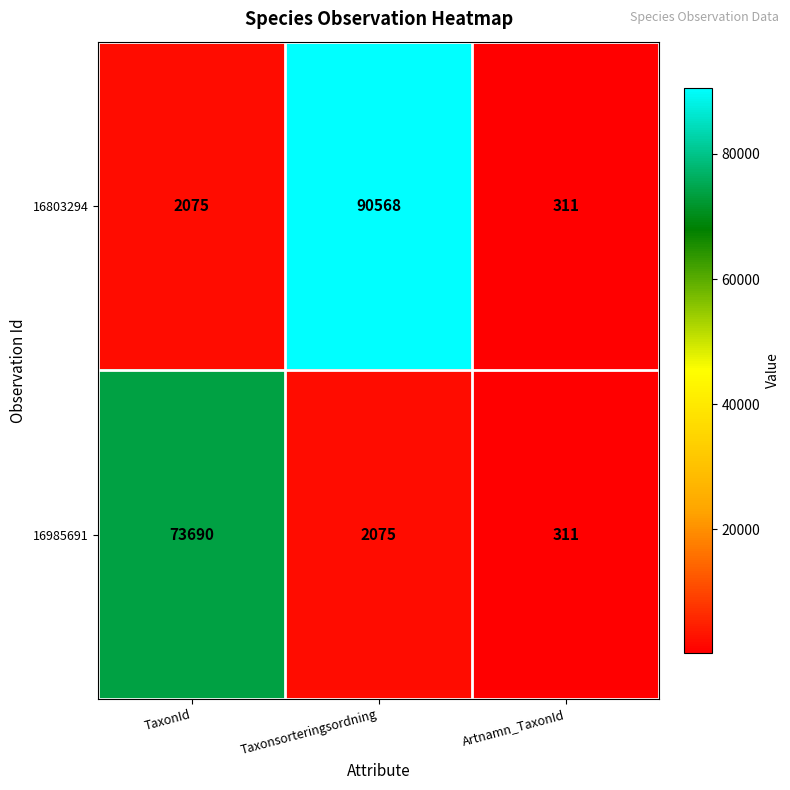

Which series has the widest spread of values?

16803294